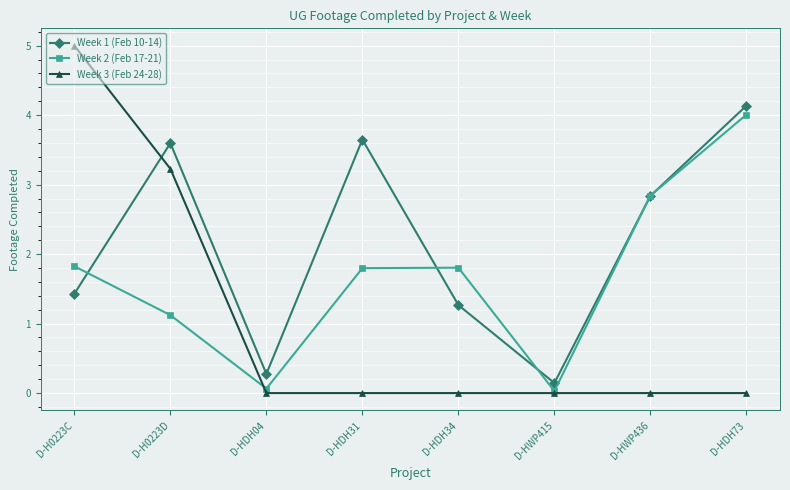

True or false: Week 2 (Feb 17-21) and Week 1 (Feb 10-14) cross at least once.

True